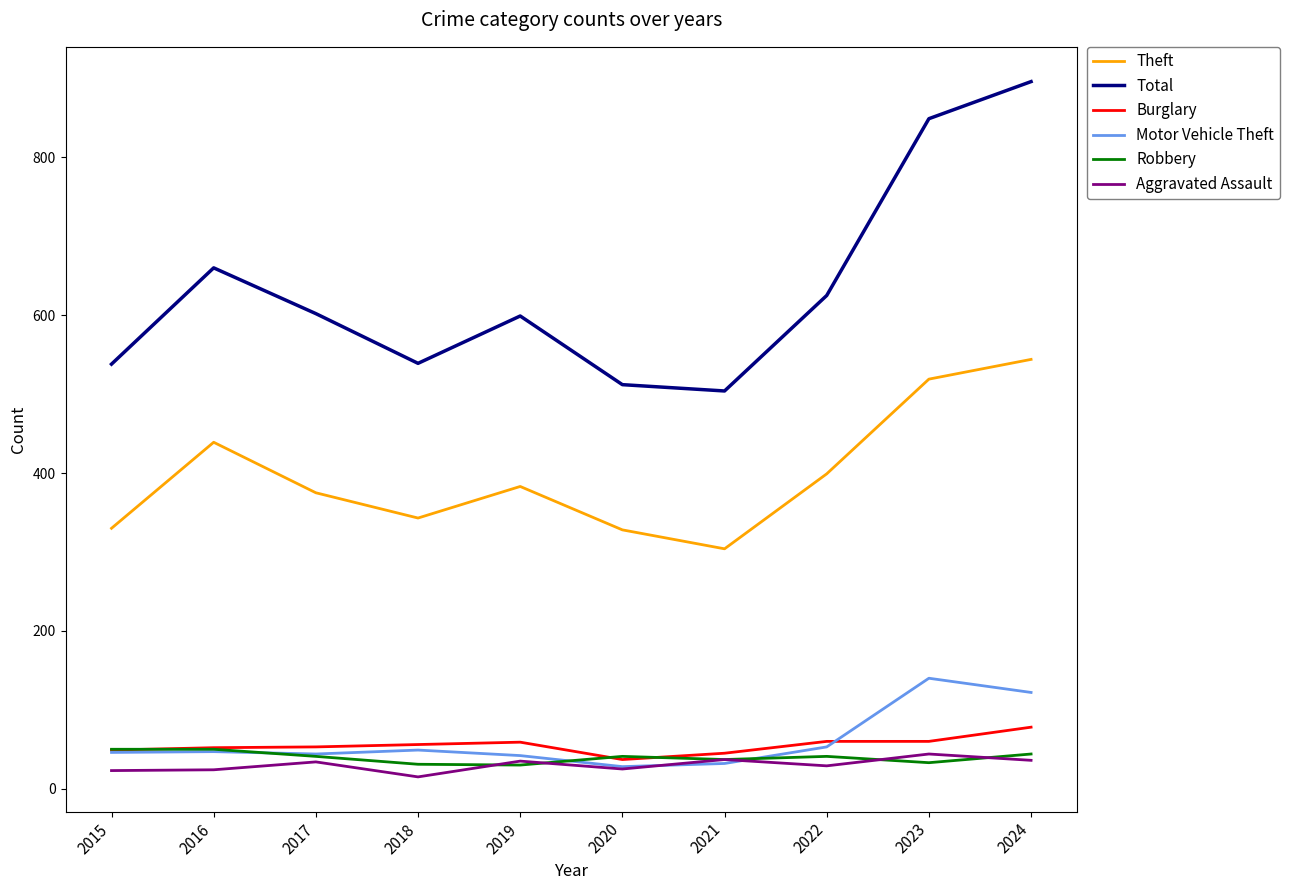

Is it true that Total equals 539 at 2018?

True